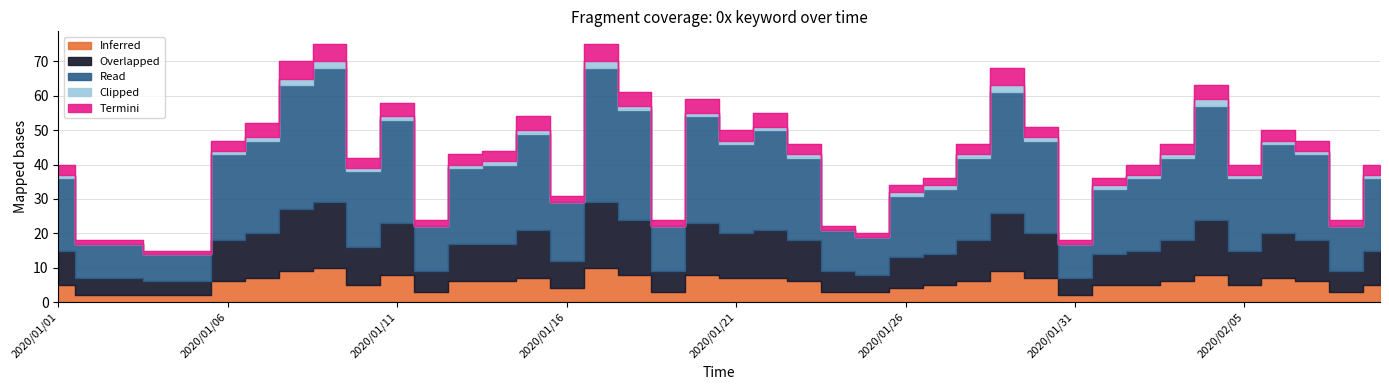

Count the number of data series in this chart.

5